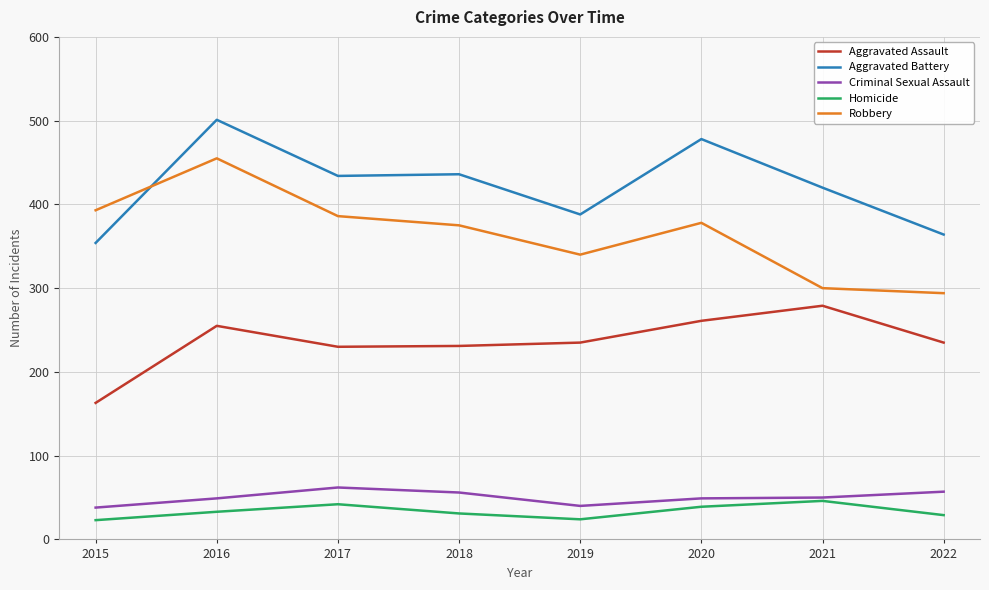

At which label does Aggravated Battery first exceed 434?

2016